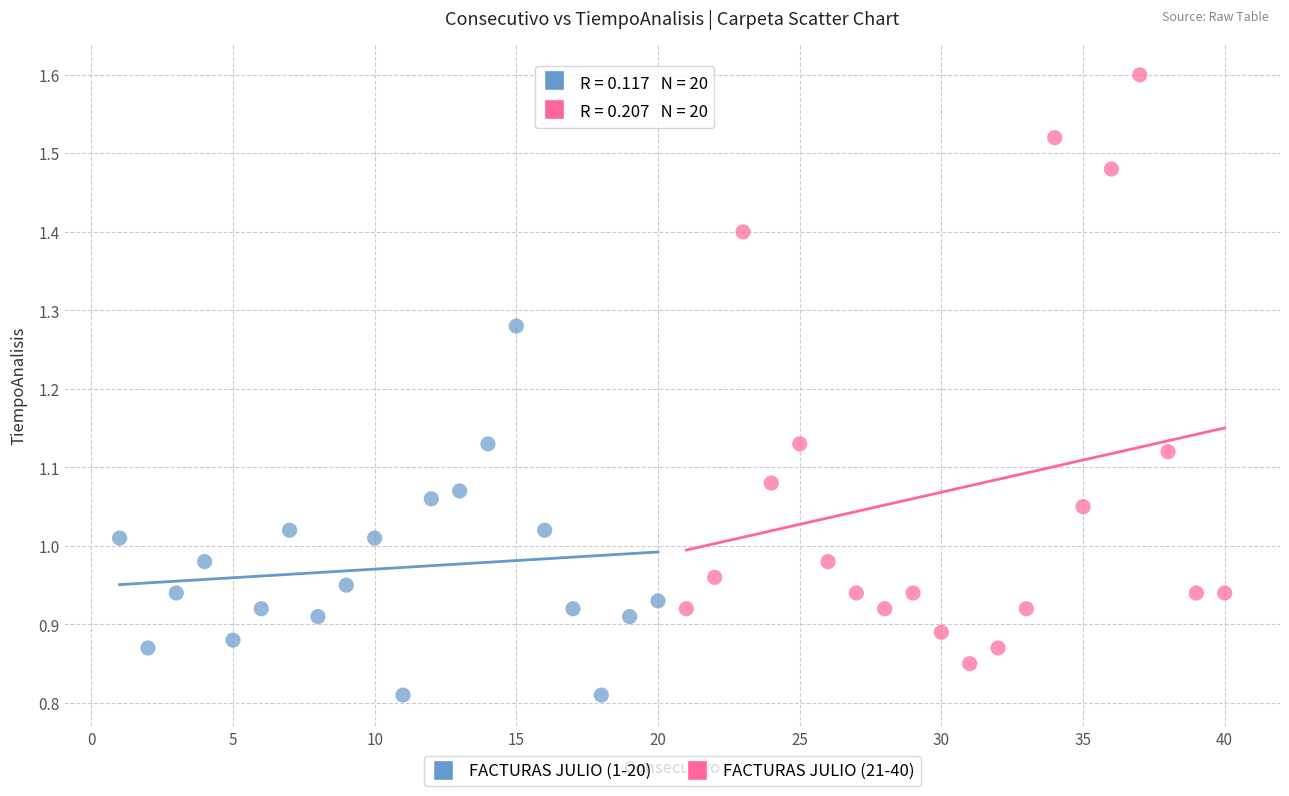

Which series contains the highest Y value?

FACTURAS JULIO (21-40)